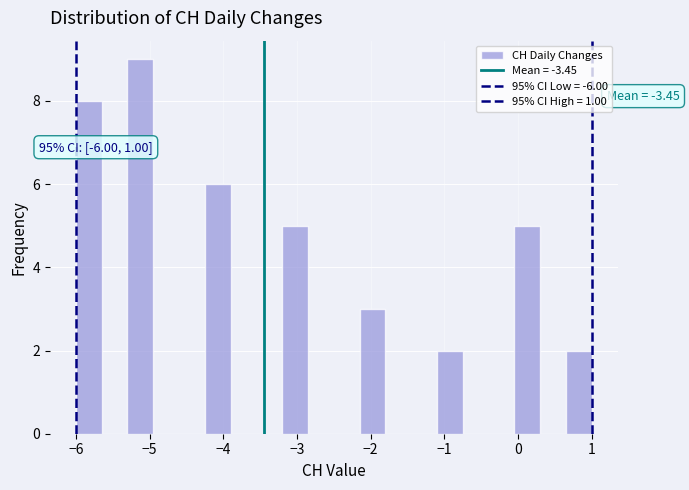

Read against the x-axis, roughly where is the centre of the tallest bar?

-5.1